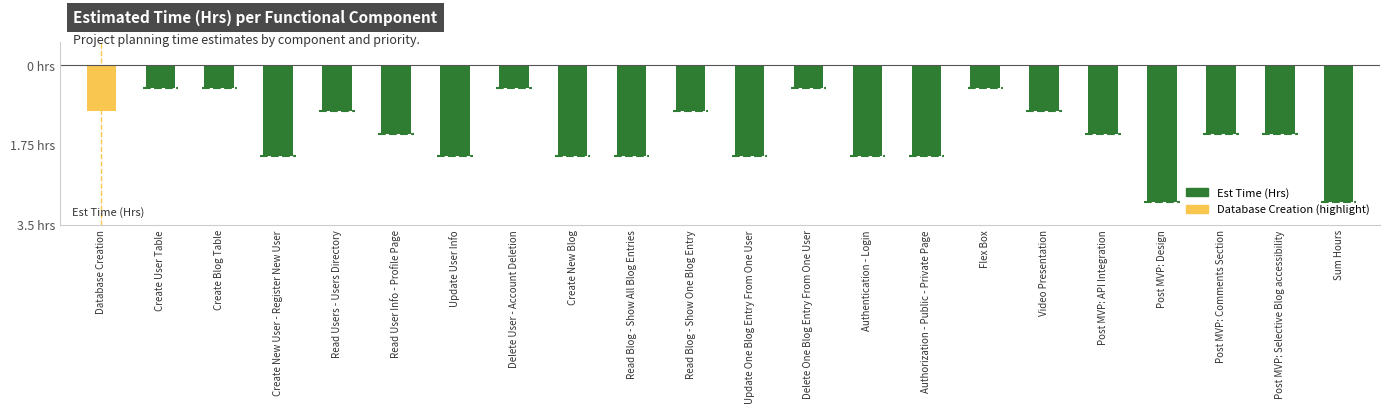

What is the label of the 3rd bar from the right?

Post MVP: Comments Section